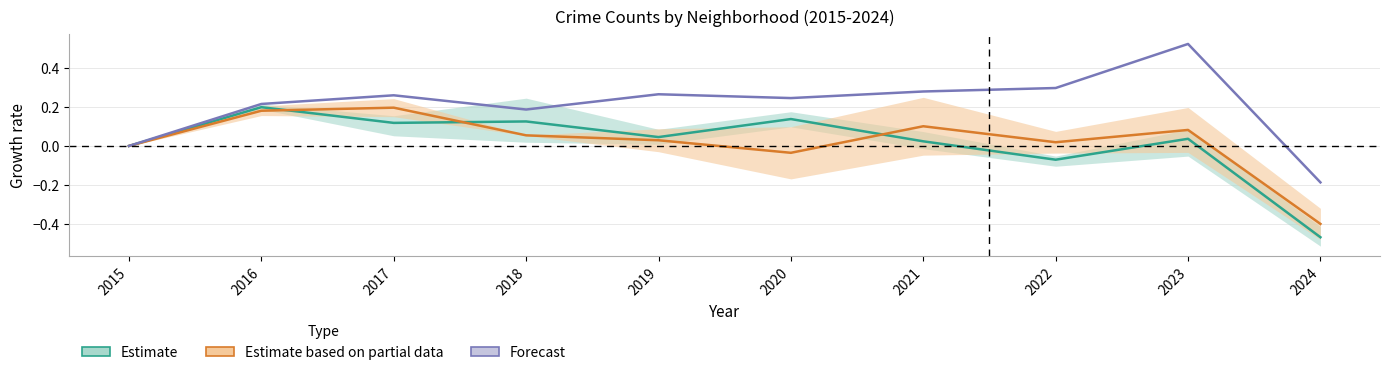

The value of Estimate based on partial data at 2020 is -0.1. True or false?

False